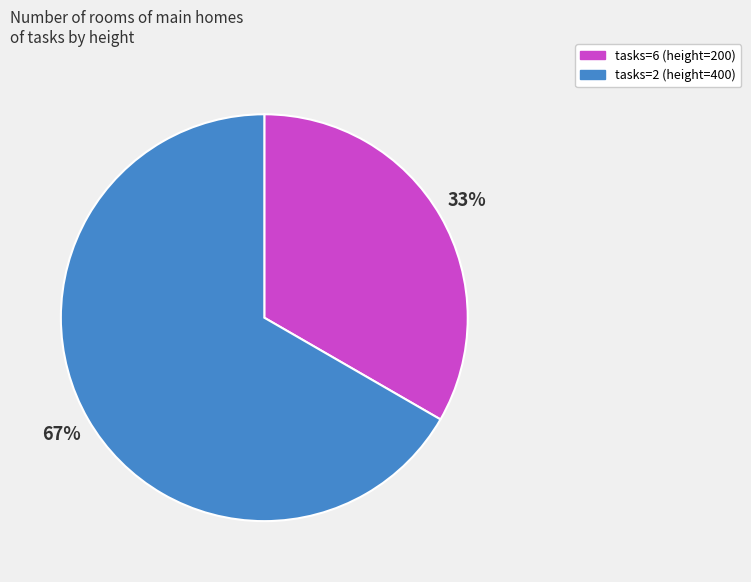

Count the number of slices in the pie.

2